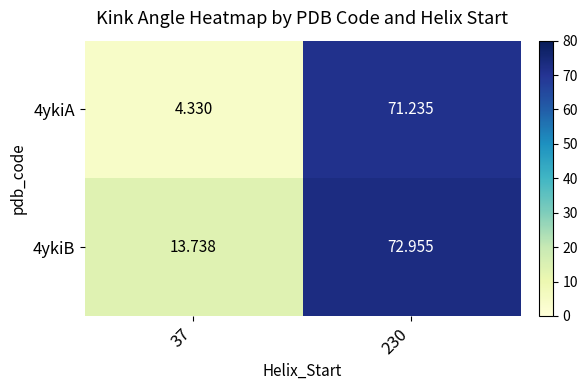

Is the value of 4ykiA at 230 greater than the value of 4ykiB at 37?

Yes